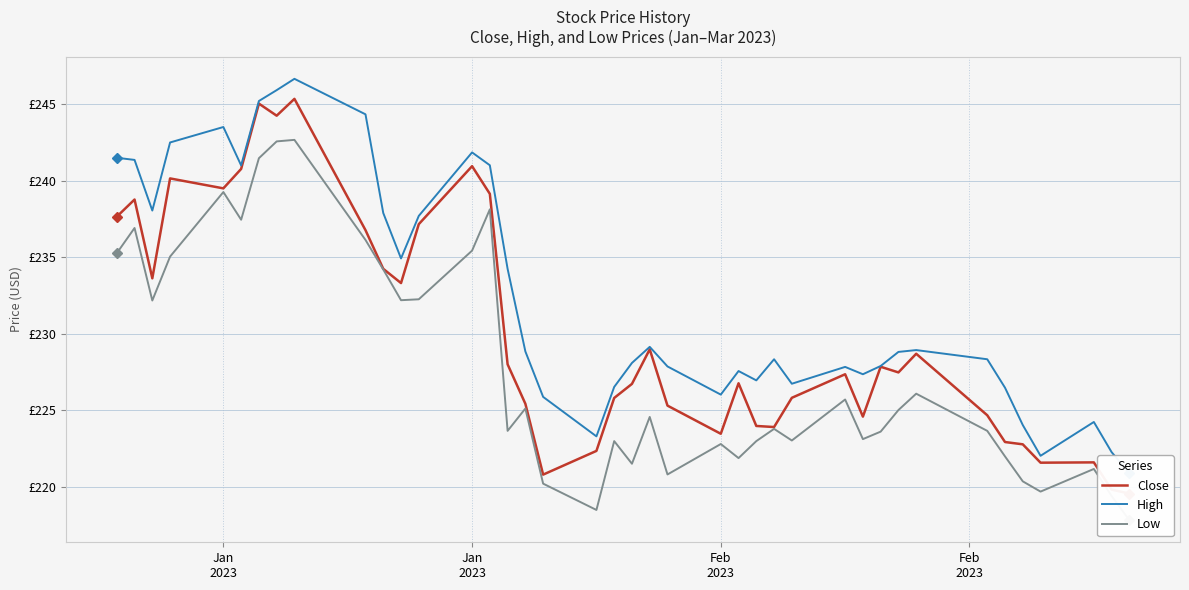

What is the difference between the maximum and minimum values in the Close series?

25.8